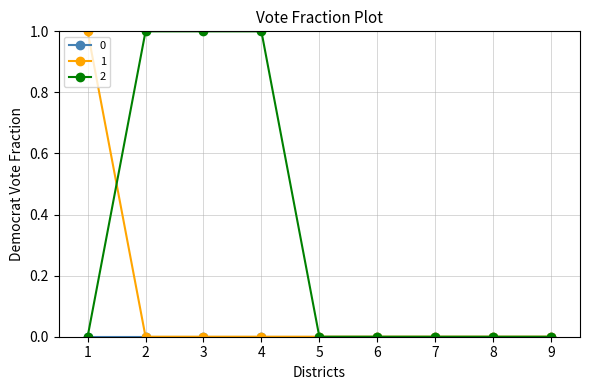

Is it true that 1 equals 1 at 9?

False